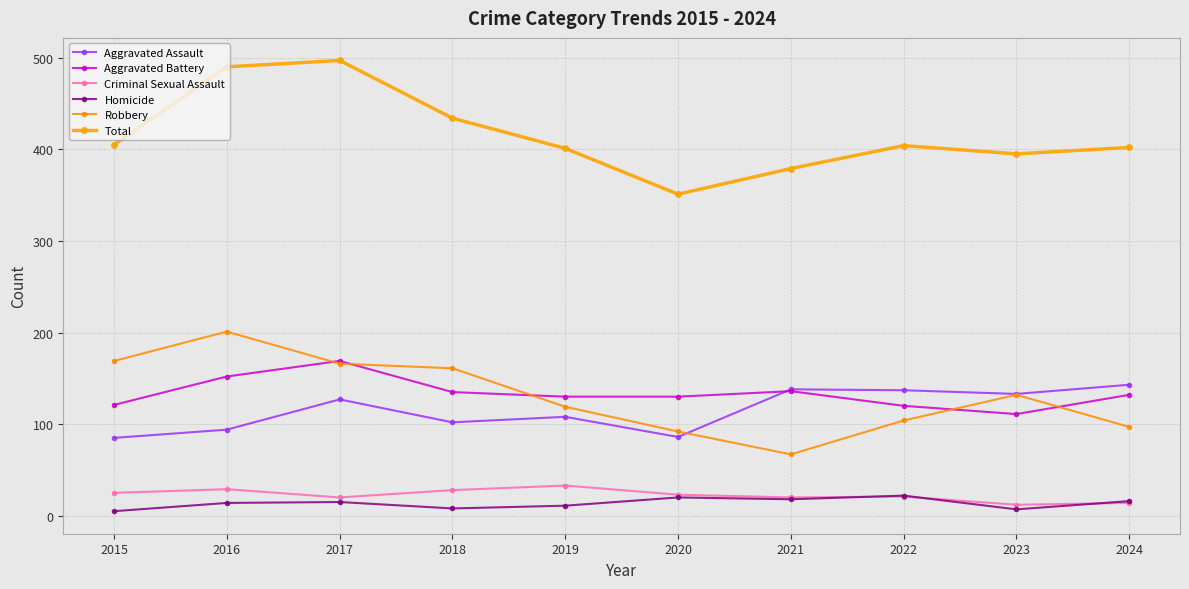

Does the chart have visible grid lines?

Yes